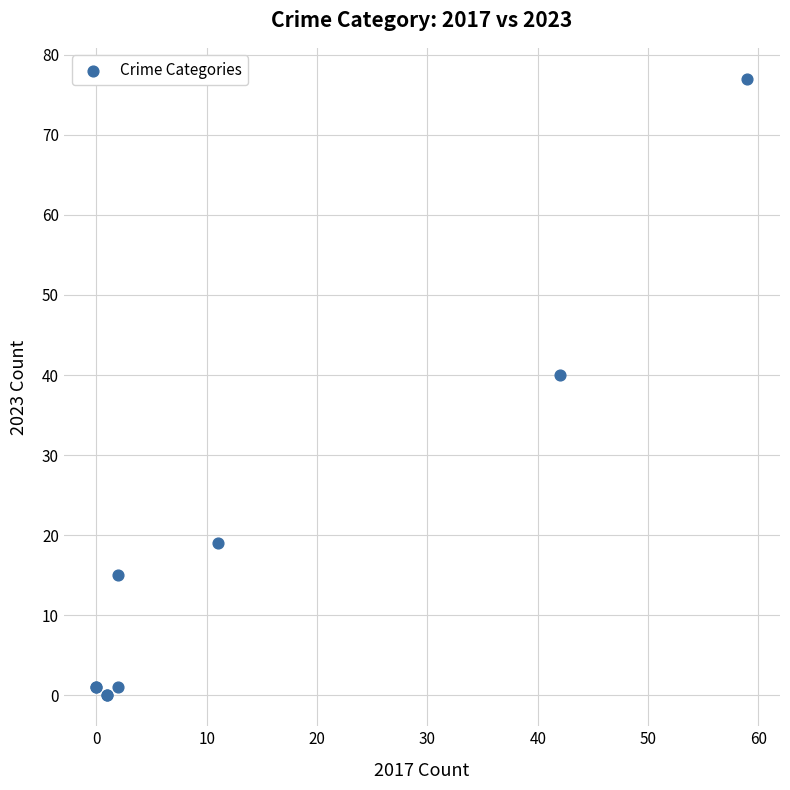

What Y value in the scatter plot is closest to 38?

40